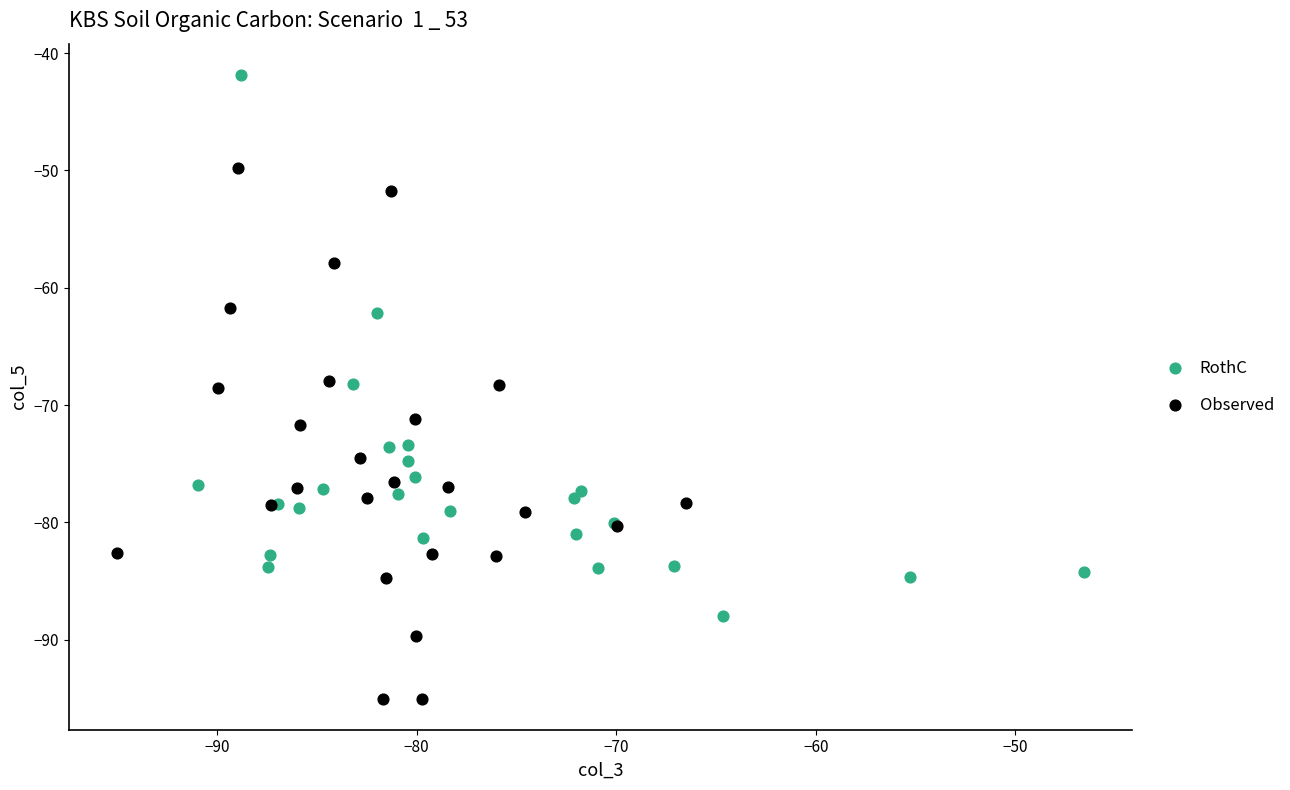

What are all the series names shown in the legend?

RothC, Observed